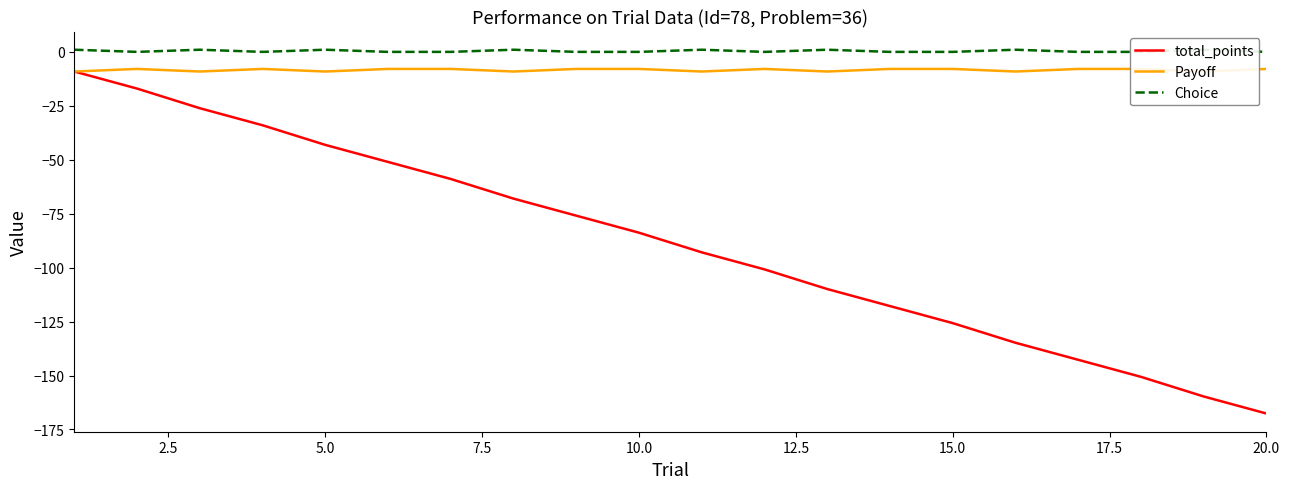

True or false: Payoff and total_points cross at least once.

False